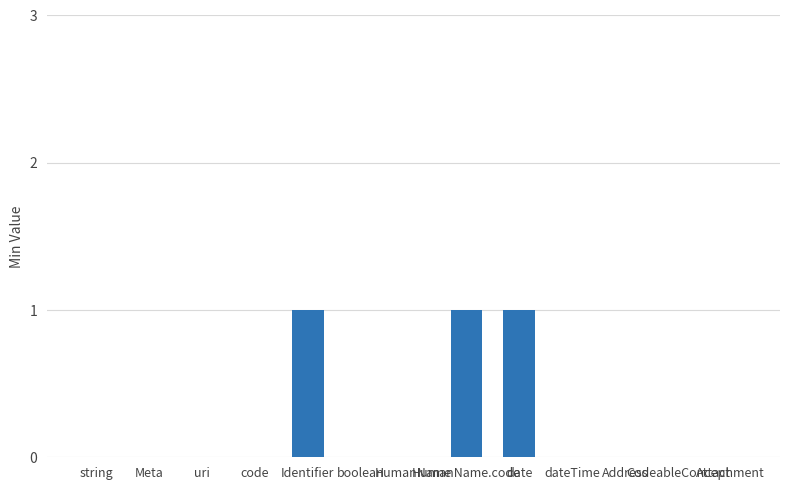

Reading left to right, extract all data points from this chart.

string=0	Meta=0	uri=0	code=0	Identifier=1	boolean=0	HumanName=0	HumanName.code=1	date=1	dateTime=0	Address=0	CodeableConcept=0	Attachment=0